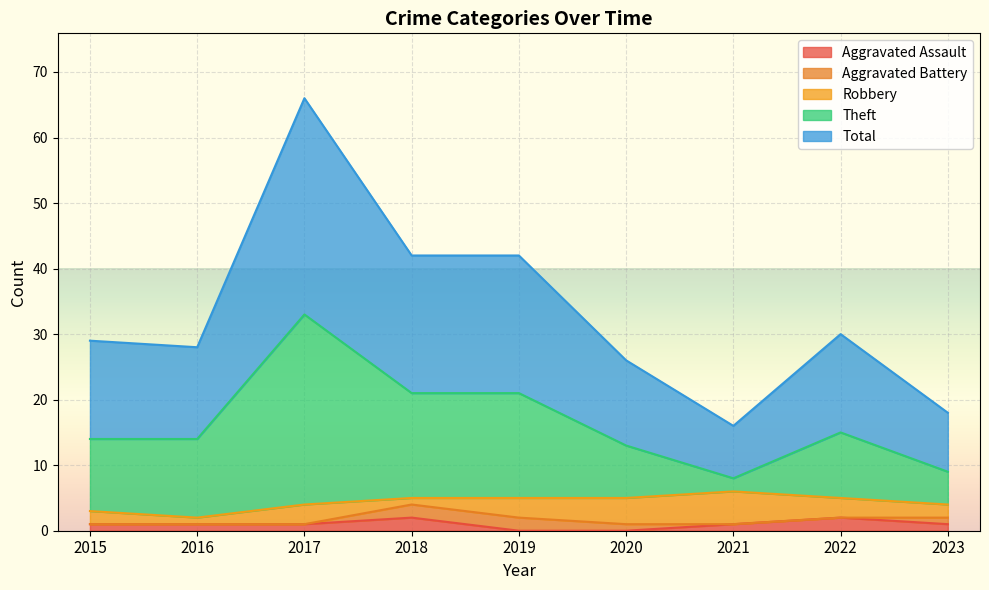

At which category does the chart reach its peak across all series?

2017